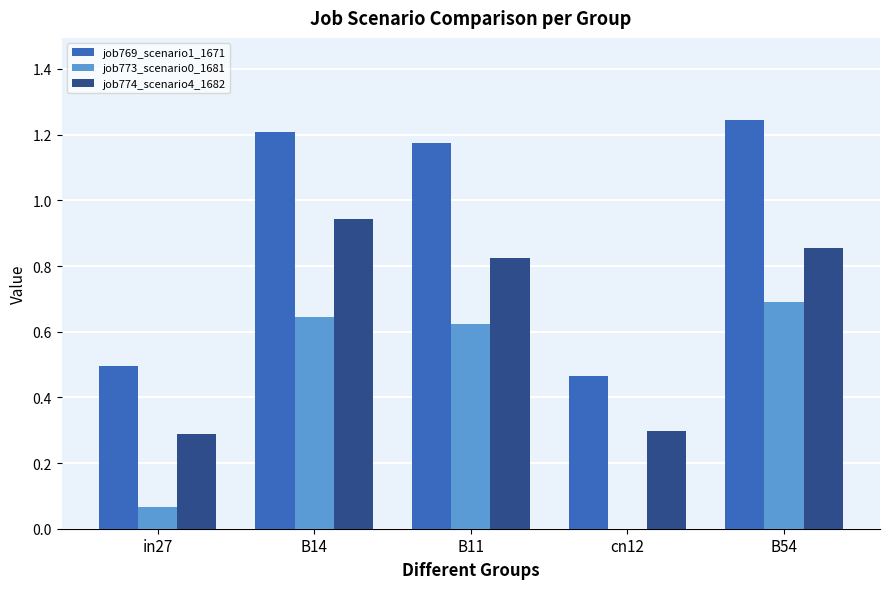

The job769_scenario1_1671 series shows 0.7 at in27. True or false?

False